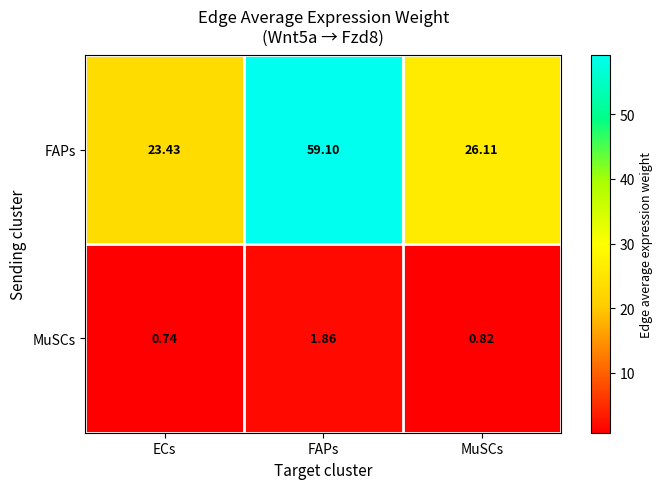

At which category is the sum across all series the highest?

FAPs